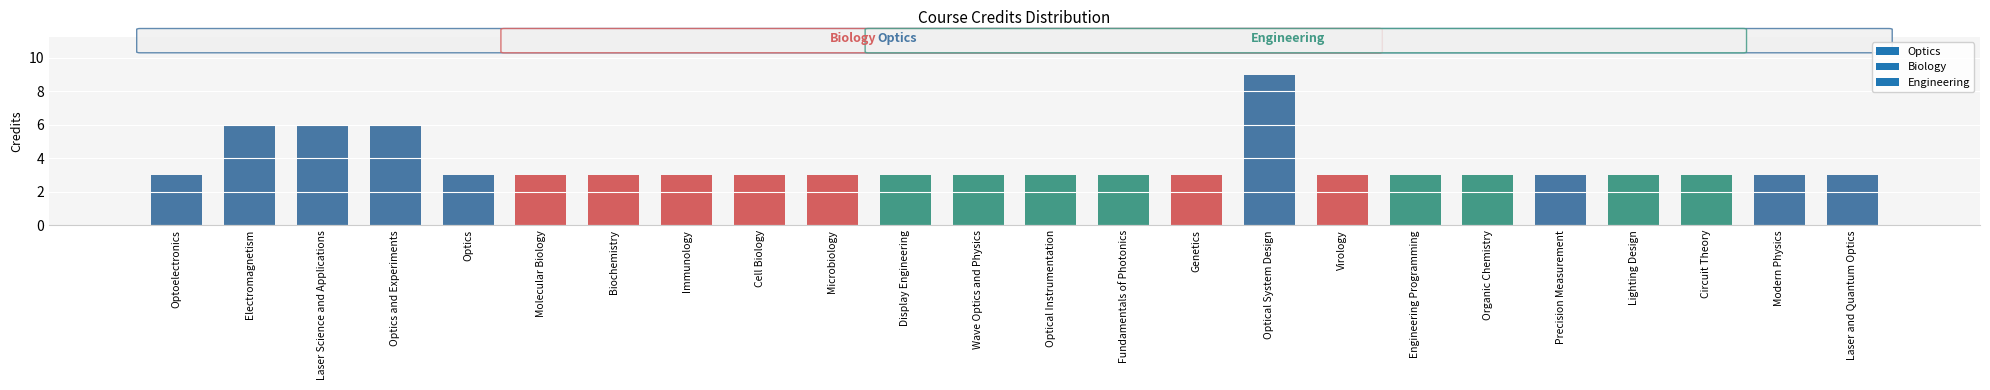

The chart shows a value of 6 at Electromagnetism. True or false?

True